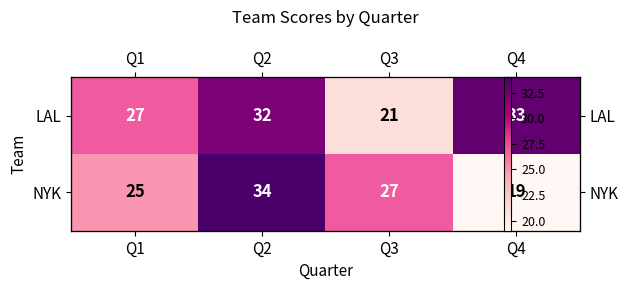

What is the sum of all LAL values?

113